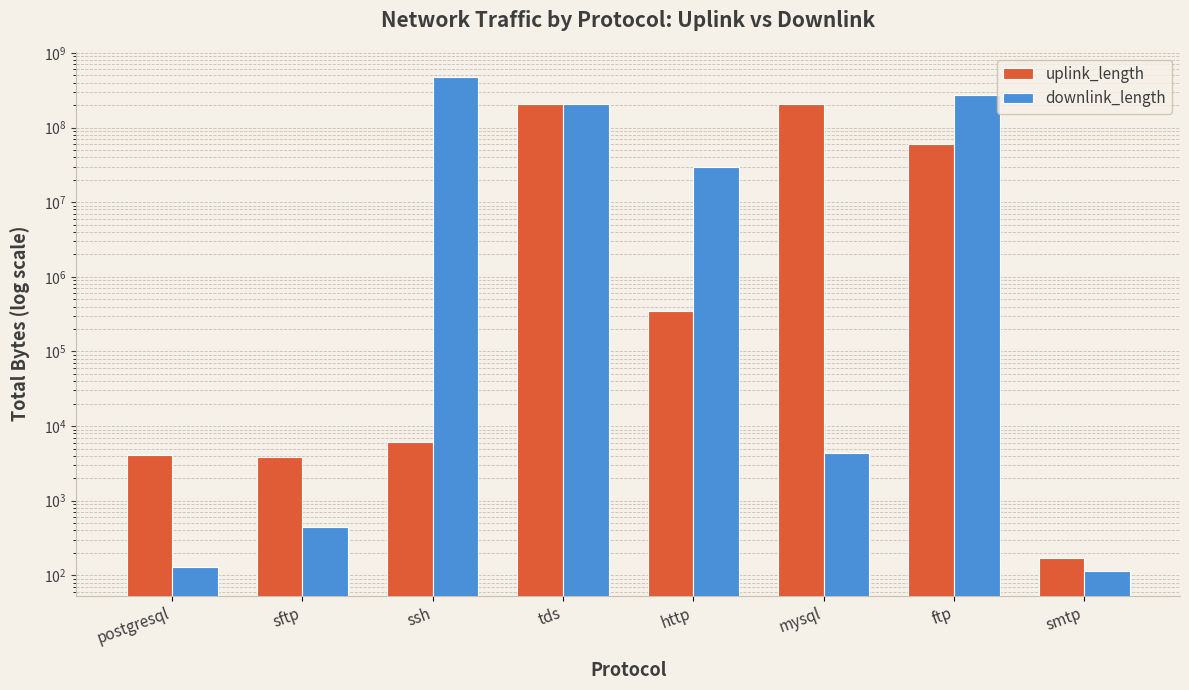

Which label corresponds to the smallest value in the chart?

smtp